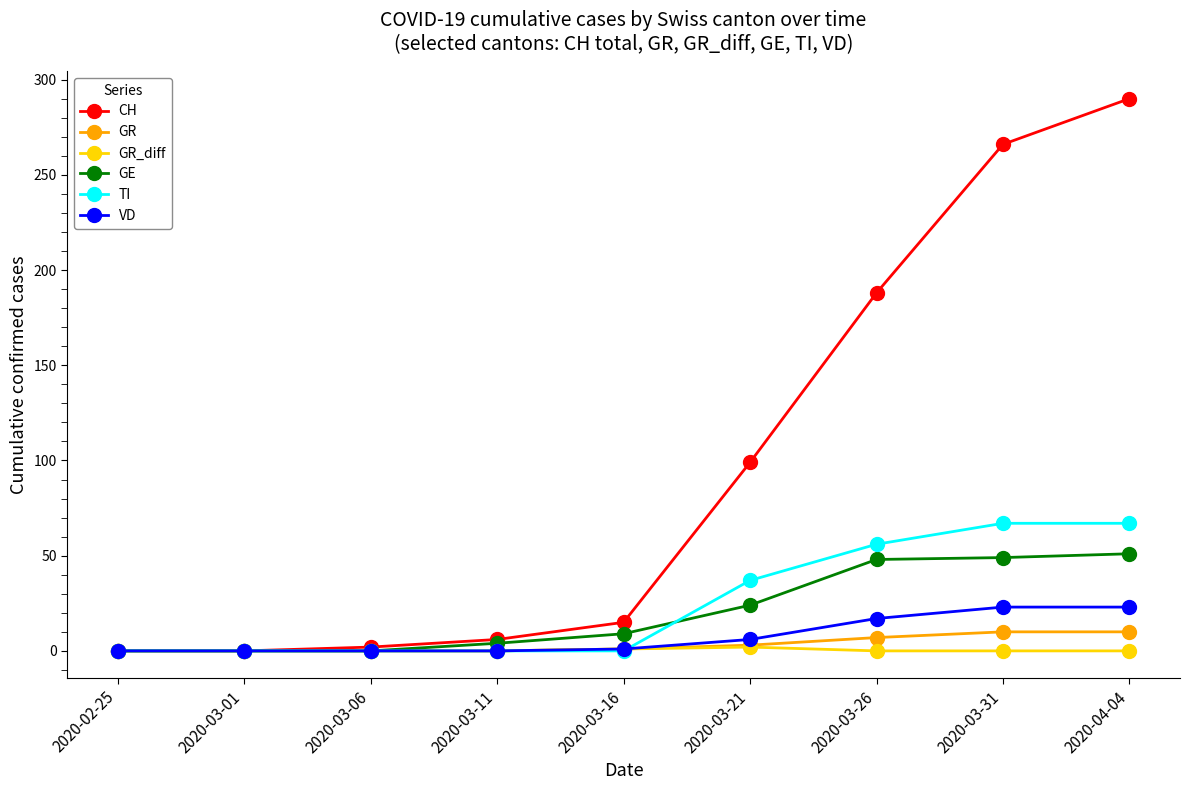

What position from the left is 2020-03-16?

5